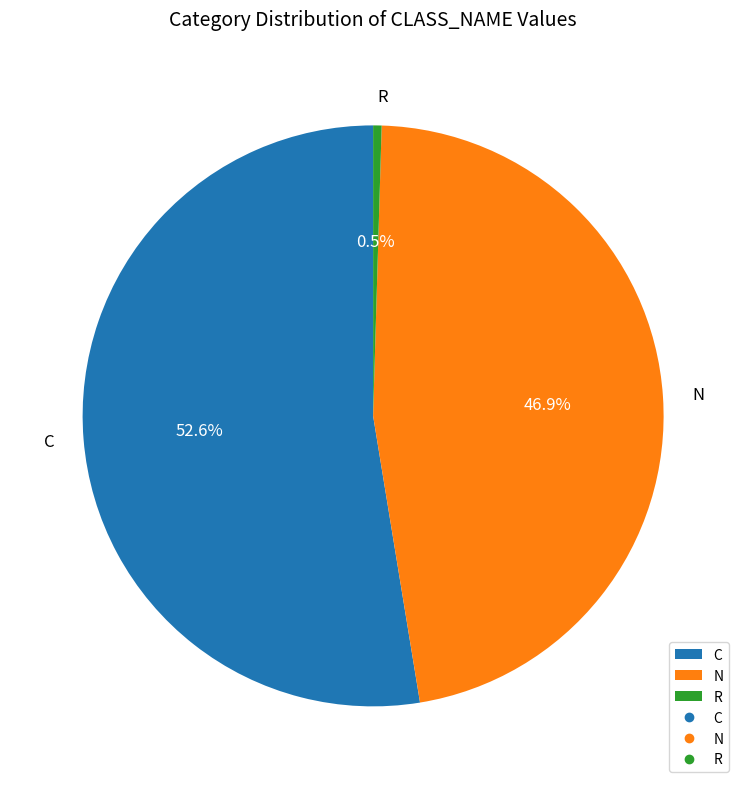

Combined, do N and R account for over 50%?

No